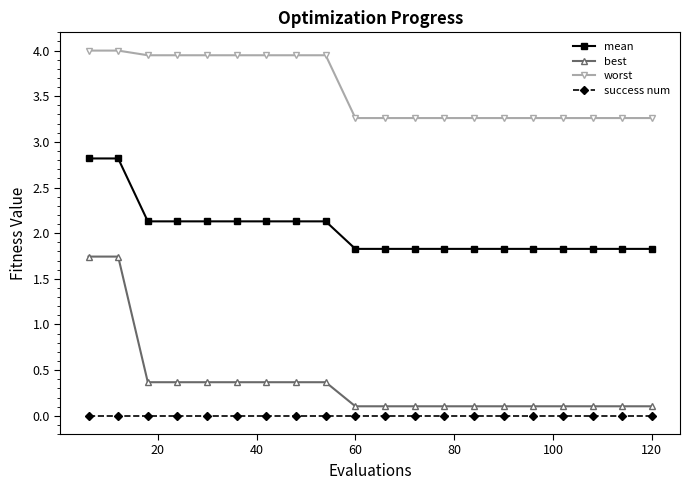

Rank the series by their maximum value, from lowest to highest.

success num, best, mean, worst